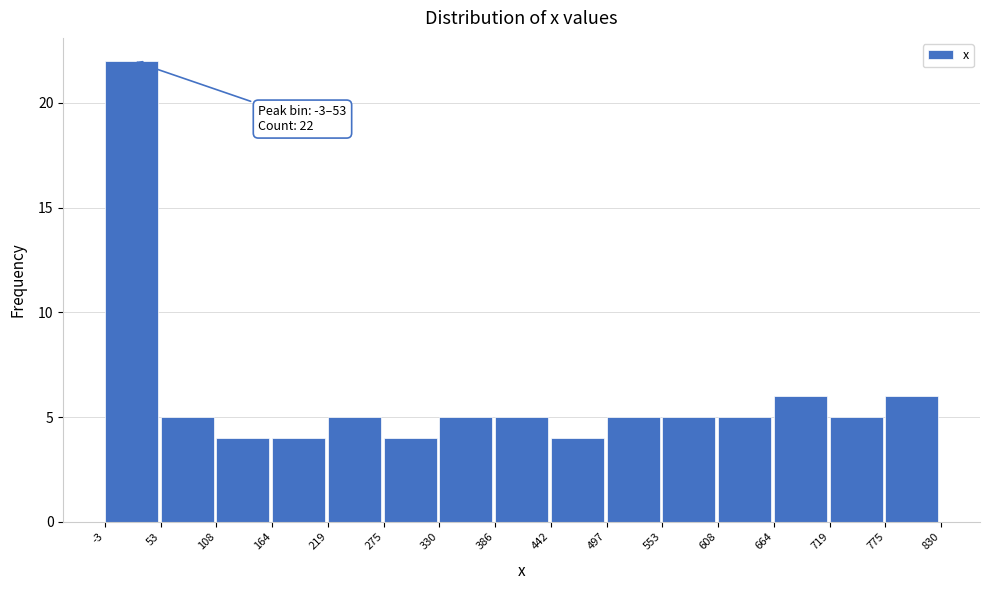

Which range on the x-axis has the tallest bar?

-3 to 53